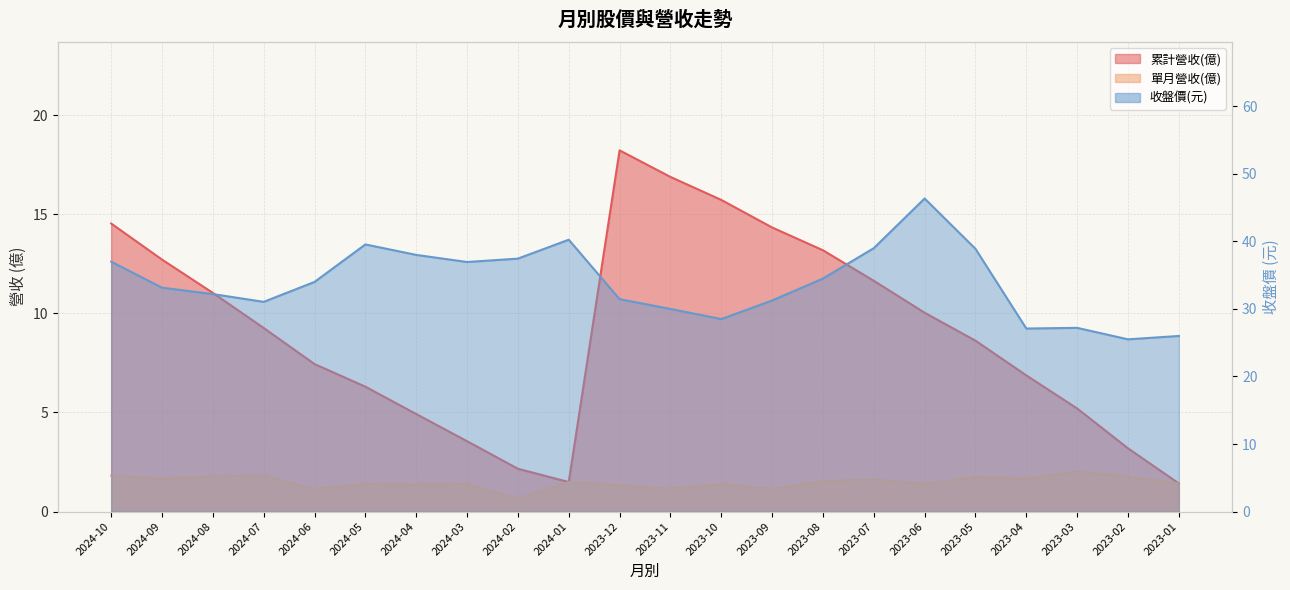

What value does the 累計營收(億) series have at 2024-09?

12.7